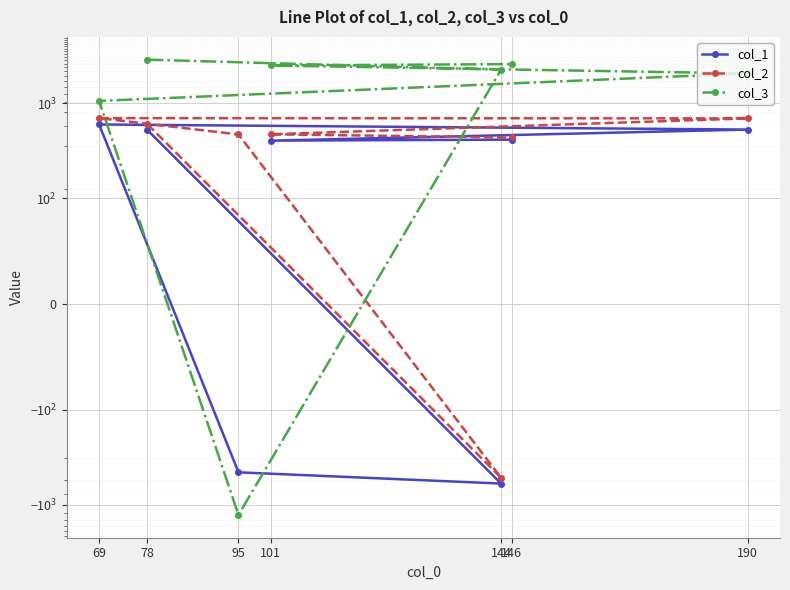

At which category is the sum across all series the highest?

78